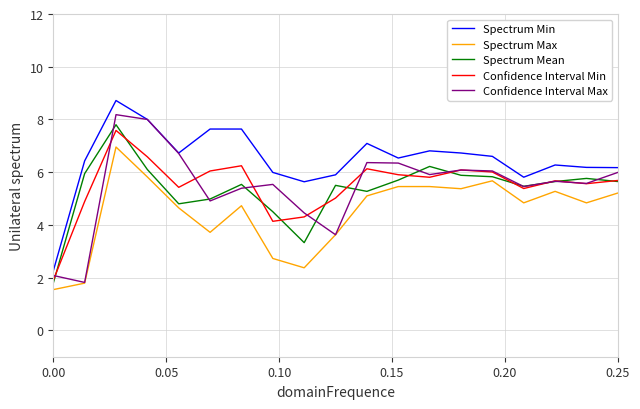

What is the average value of the Confidence Interval Min series?

5.5